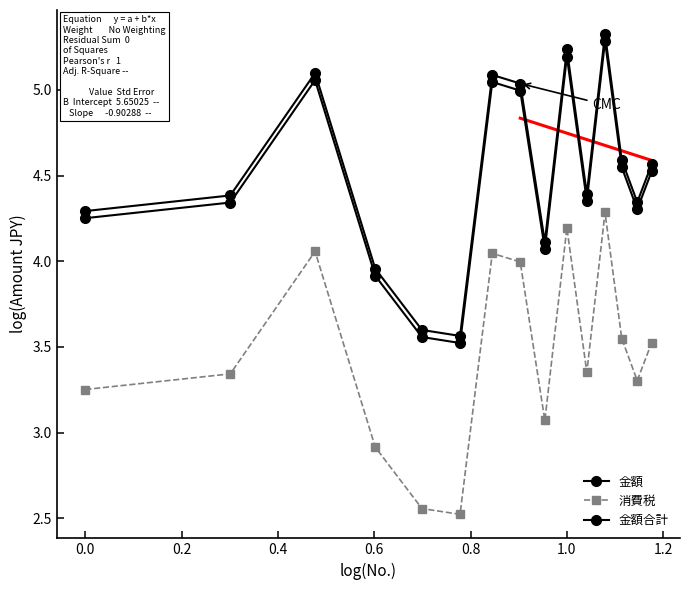

How many values in the 金額合計 series exceed 4?

12